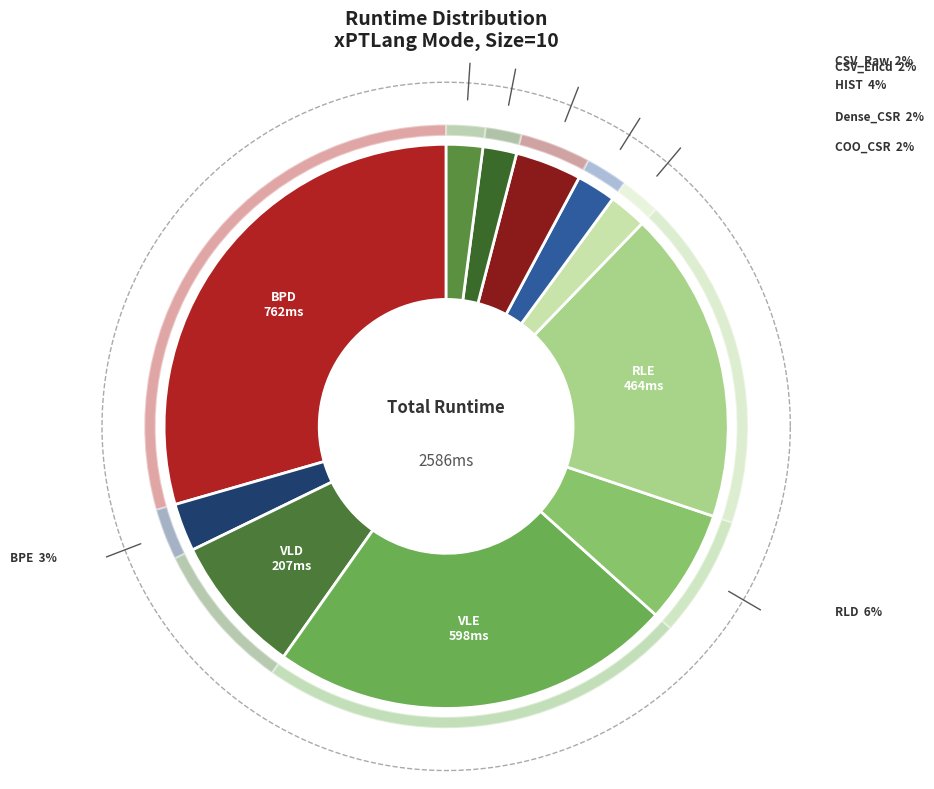

What percentage is the RLE slice, to the nearest percent?

18%